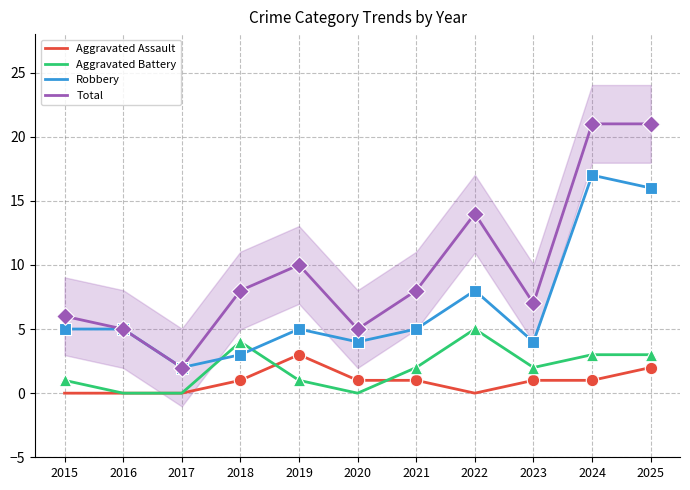

Which series contains the lowest Y value?

Aggravated Assault